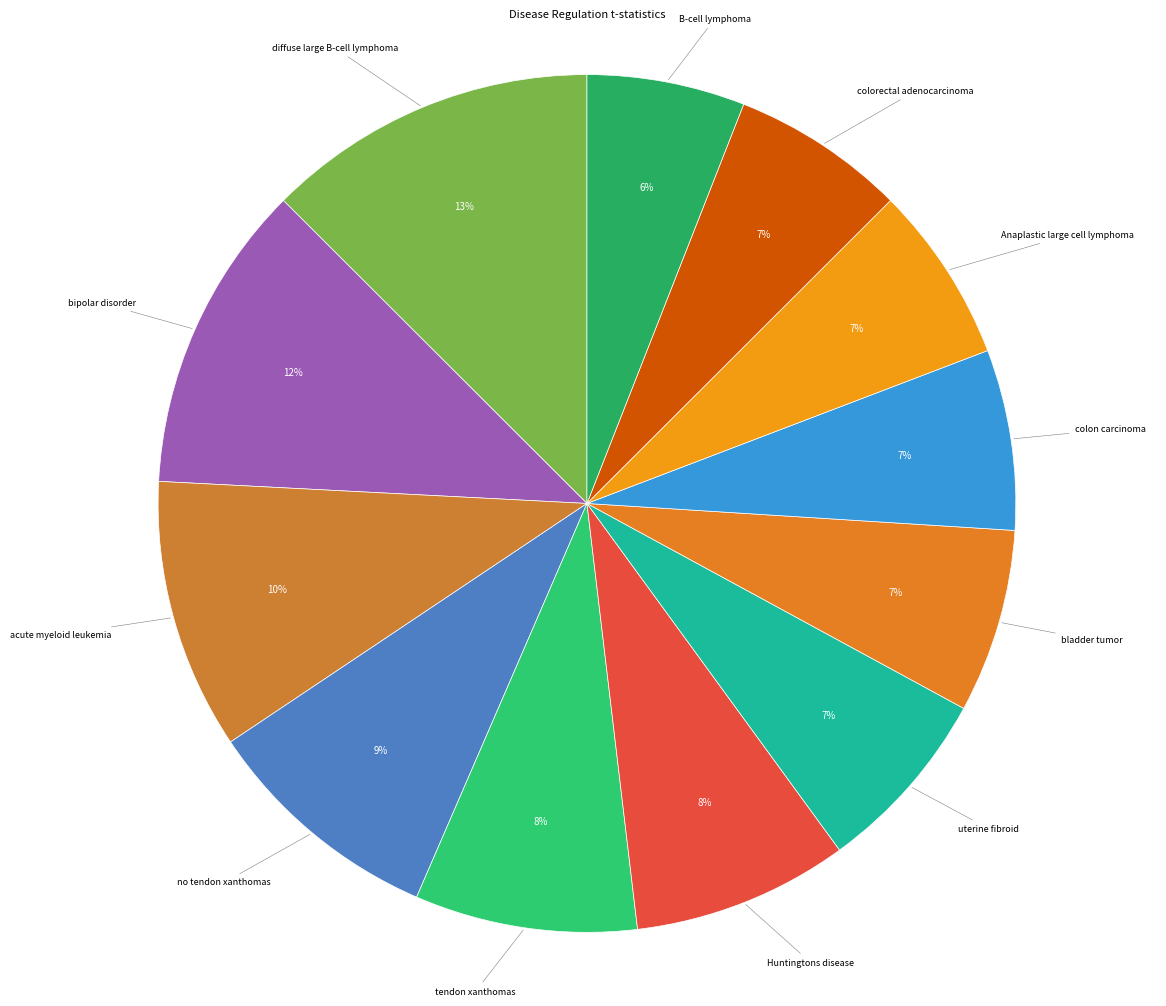

Do Huntingtons disease and tendon xanthomas together represent more than half of the pie?

No